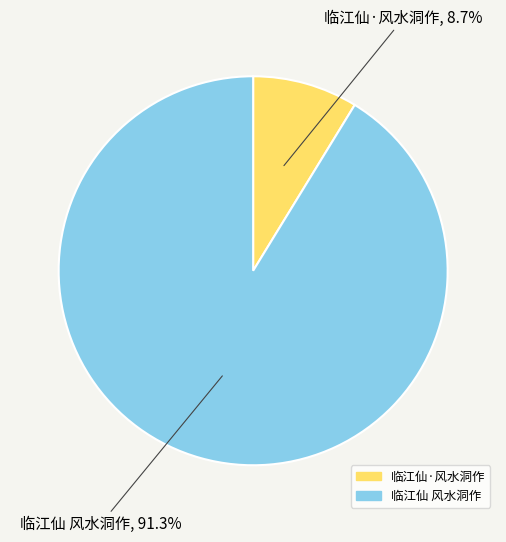

How many segments does this pie chart have?

2